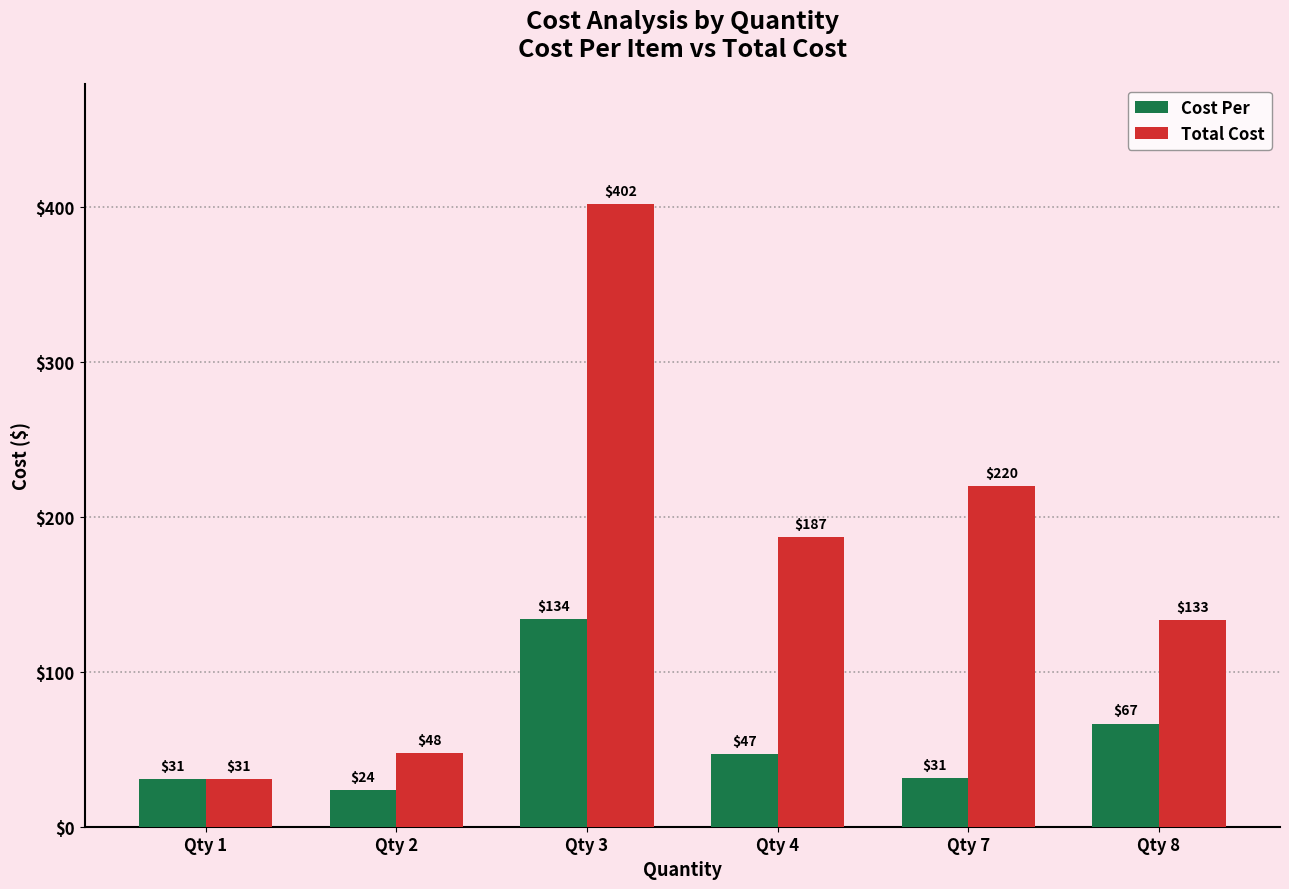

The value of Cost Per at Qty 2 is 39.1. True or false?

False